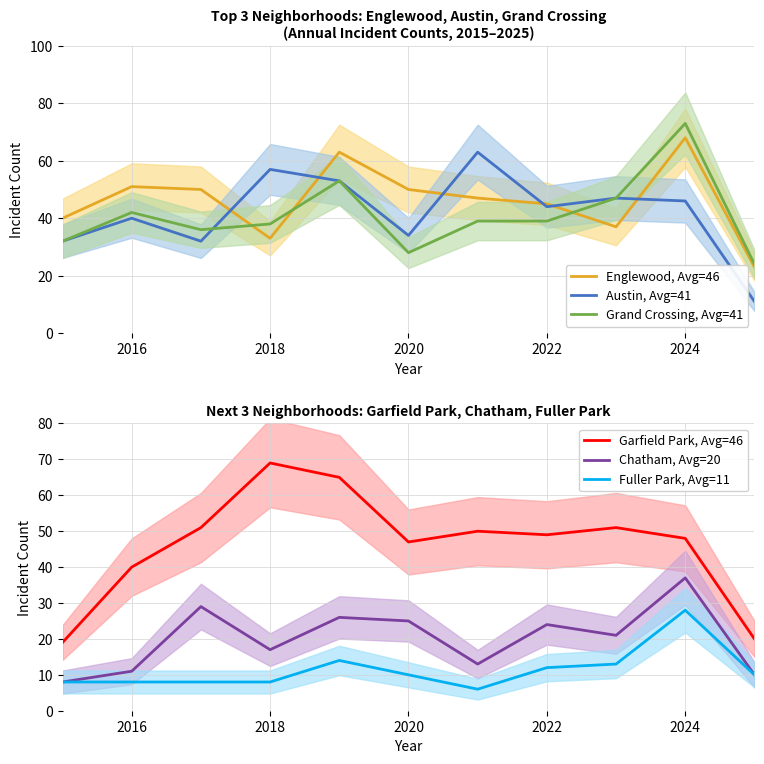

True or false: Austin, Avg=41 has a value of 57 at 2018.

True